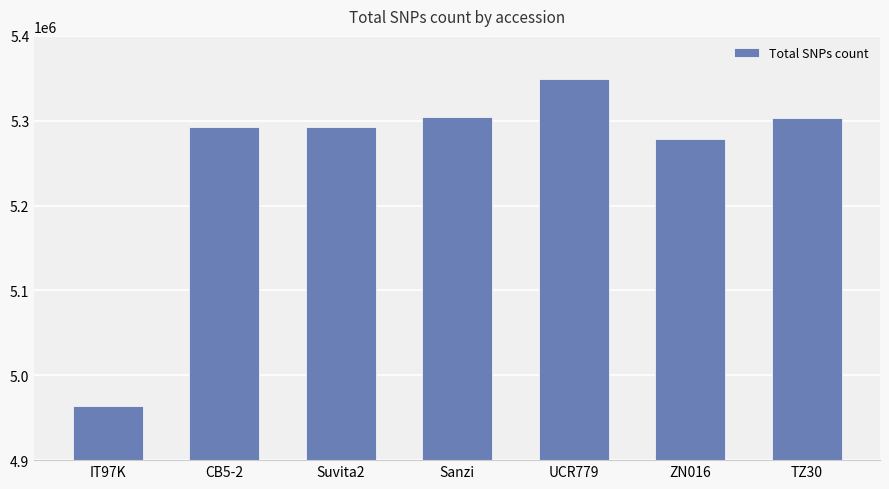

What is the smallest value displayed?

4963630